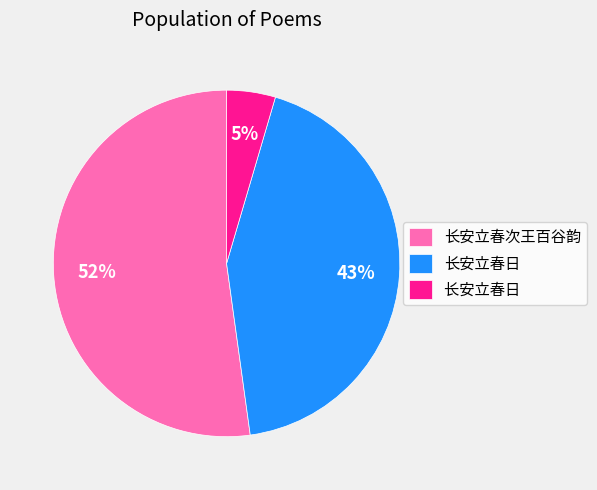

Is there any slice that represents more than half of the pie?

Yes